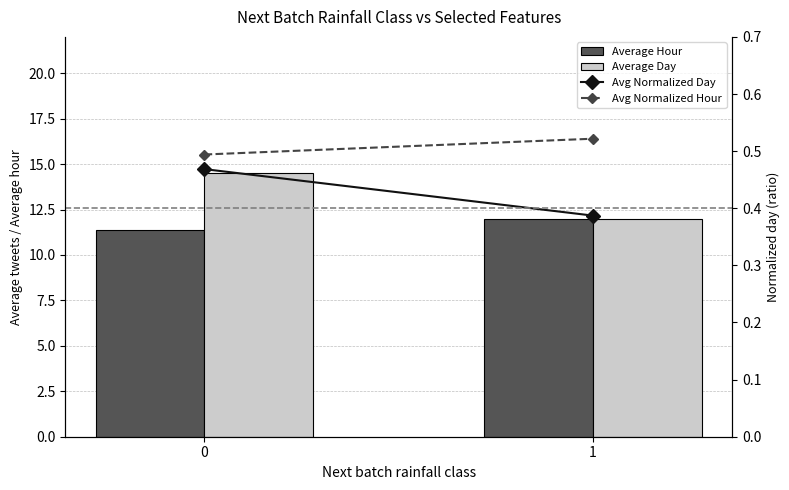

What is the value of the Avg Normalized Day bar at the 2nd from the left?

0.4